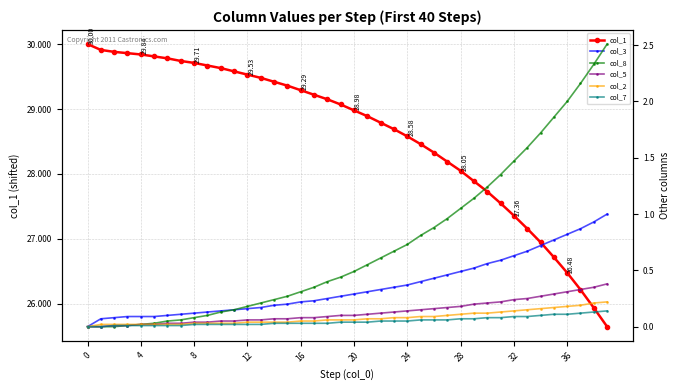

True or false: col_7 and col_1 cross at least once.

False